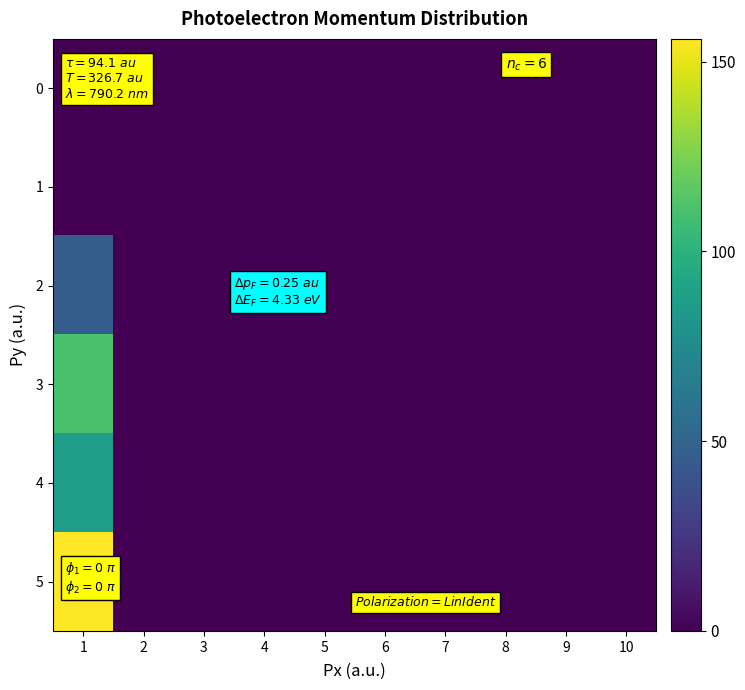

Which series has the largest range (max minus min)?

5